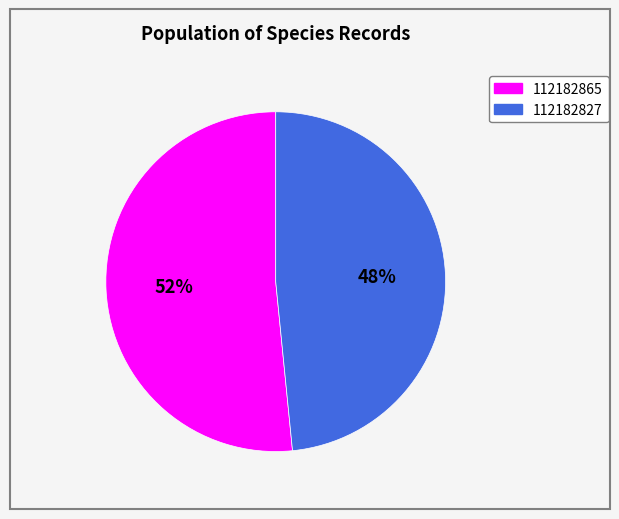

Which category has the biggest portion of the pie?

112182865